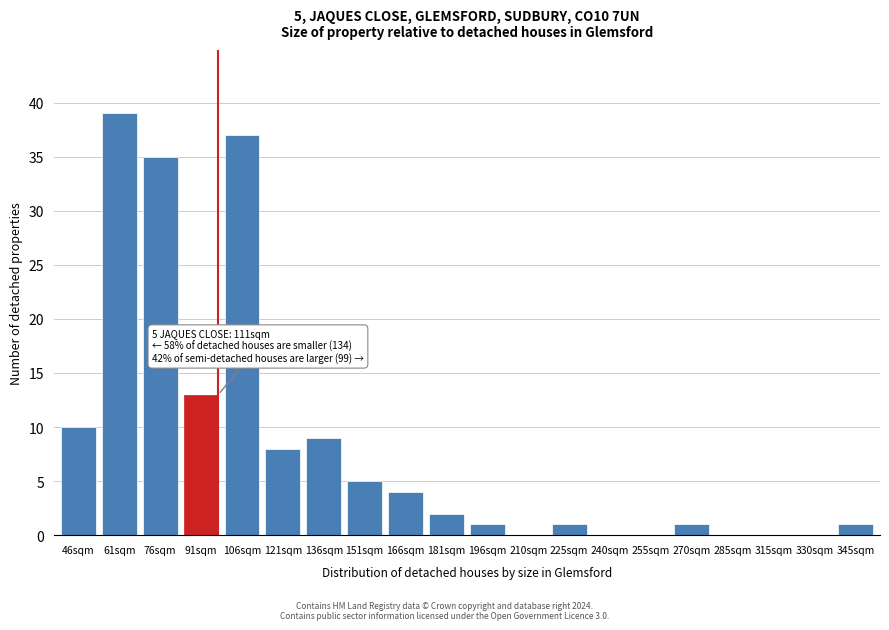

Reading left to right, what are all the values shown in this chart?

46sqm=10	61sqm=39	76sqm=35	91sqm=13	106sqm=37	121sqm=8	136sqm=9	151sqm=5	166sqm=4	181sqm=2	196sqm=1	210sqm=0	225sqm=1	240sqm=0	255sqm=0	270sqm=1	285sqm=0	315sqm=0	330sqm=0	345sqm=1